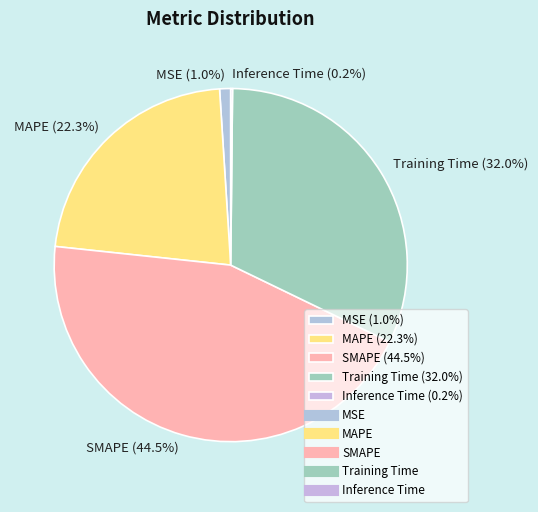

Which has a higher value, SMAPE (44.5%) or MSE (1.0%)?

SMAPE (44.5%)